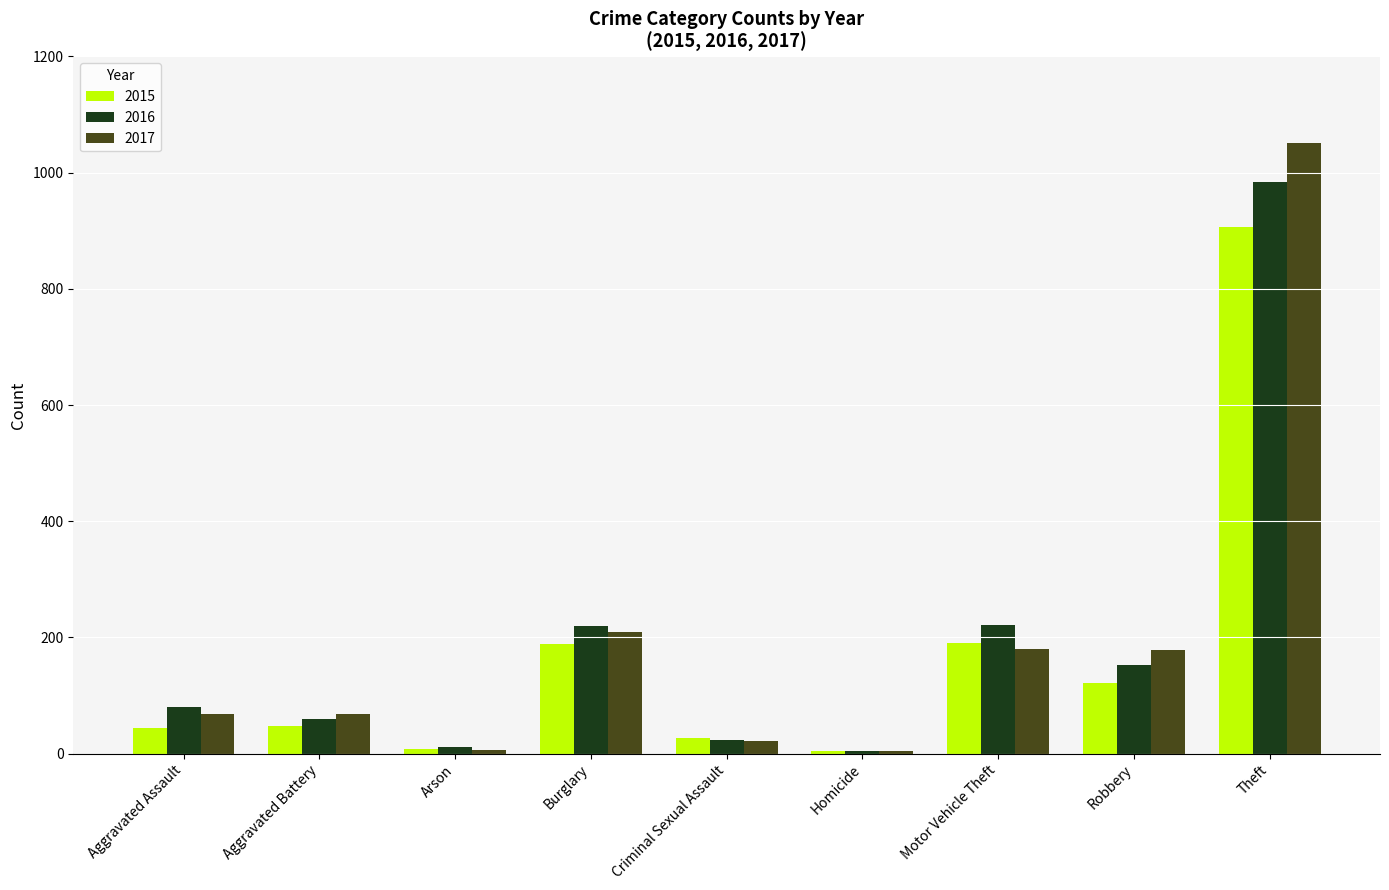

What is the label of the 9th bar from the left?

Theft